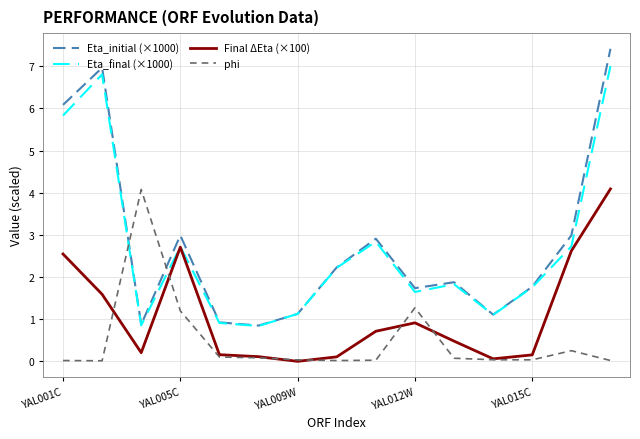

True or false: Final ΔEta (×100) and Eta_initial (×1000) cross at least once.

False